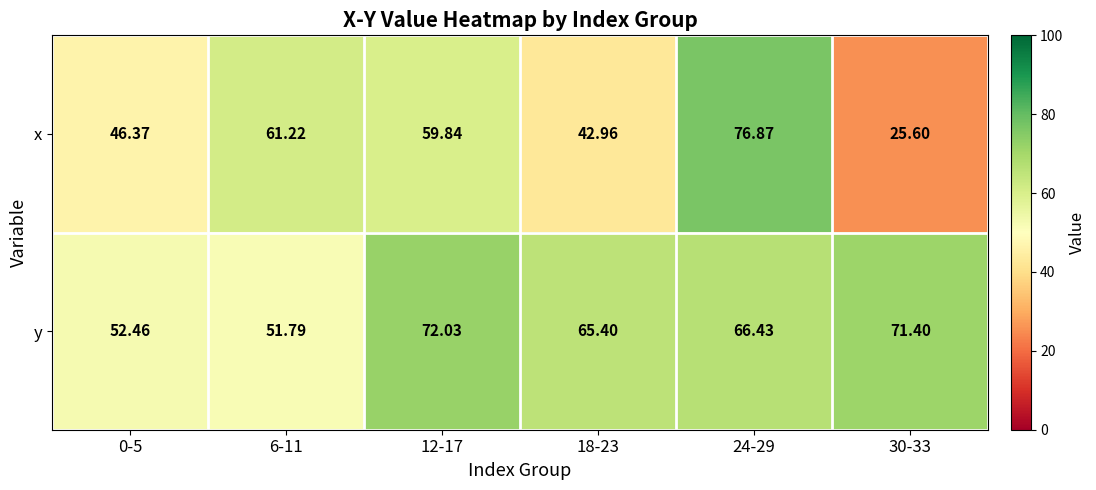

Is the value of x at 24-29 greater than the value of y at 24-29?

Yes